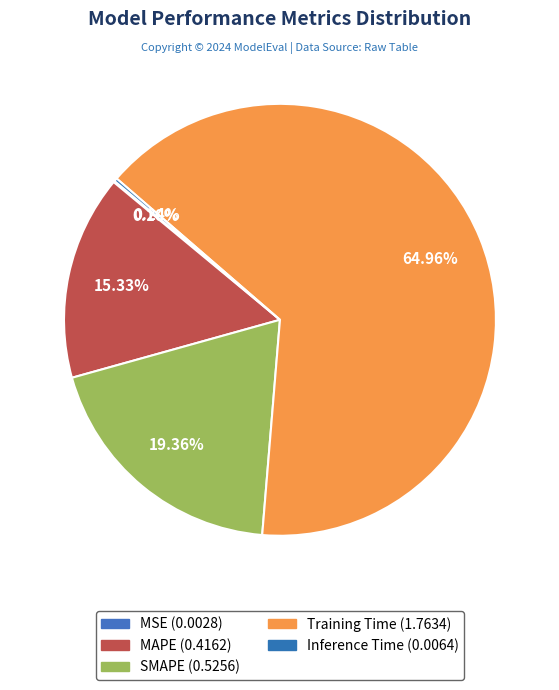

What is the change in value from MAPE to Inference Time?

-0.4